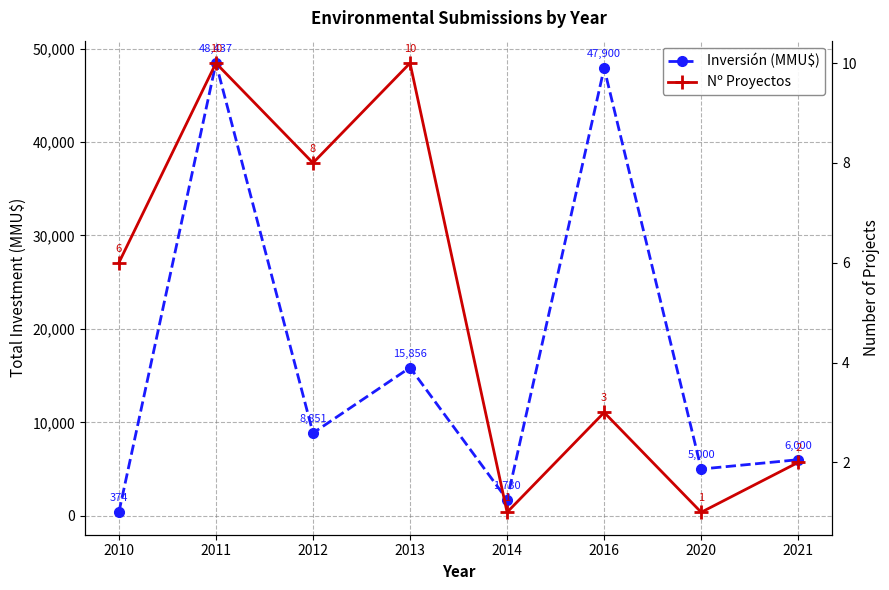

Which series changed the most between 2011 and 2016?

Inversión (MMU$)